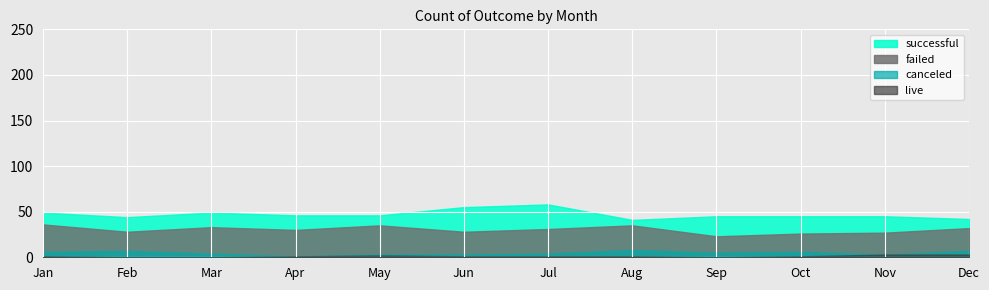

What is the sum of all successful values?

565